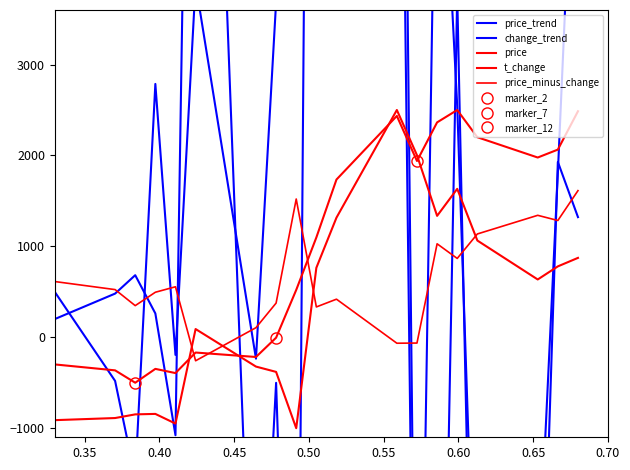

Reading left to right, extract all data points from this chart.

price_trend: 500.0	-480.0	-1541.7	2786.8	-194.2	3889.3	-235.0	3685.1	8381.1	9157.0	10055.4	10994.6	-6931.9	6870.2	2541.7	-3991.8	-2848.5	1806.7	6829.4
change_trend: 200.0	480.4	682.9	262.3	-1077.4	12678.5	-4754.0	-501.0	-7231.0	21371.4	6820.9	14407.7	-5766.6	-7807.4	3767.5	-6623.4	-4940.9	1929.2	1321.7
price: -298.5	-363.9	-500.0	-347.5	-393.8	-167.9	-216.9	-4.5	520.9	1098.0	1735.0	2434.7	1939.2	2363.9	2500.0	2200.5	1977.3	2064.4	2486.4
t_change: -911.7	-888.4	-848.1	-842.9	-949.4	90.5	-322.3	-380.7	-1000.0	764.3	1316.0	2500.0	2002.8	1335.5	1632.8	1064.2	635.8	779.9	873.3
price_minus_change: 613.2	524.5	348.1	495.4	555.5	-258.4	105.5	376.2	1520.9	333.7	419.0	-65.3	-63.6	1028.4	867.2	1136.4	1341.6	1284.6	1613.1